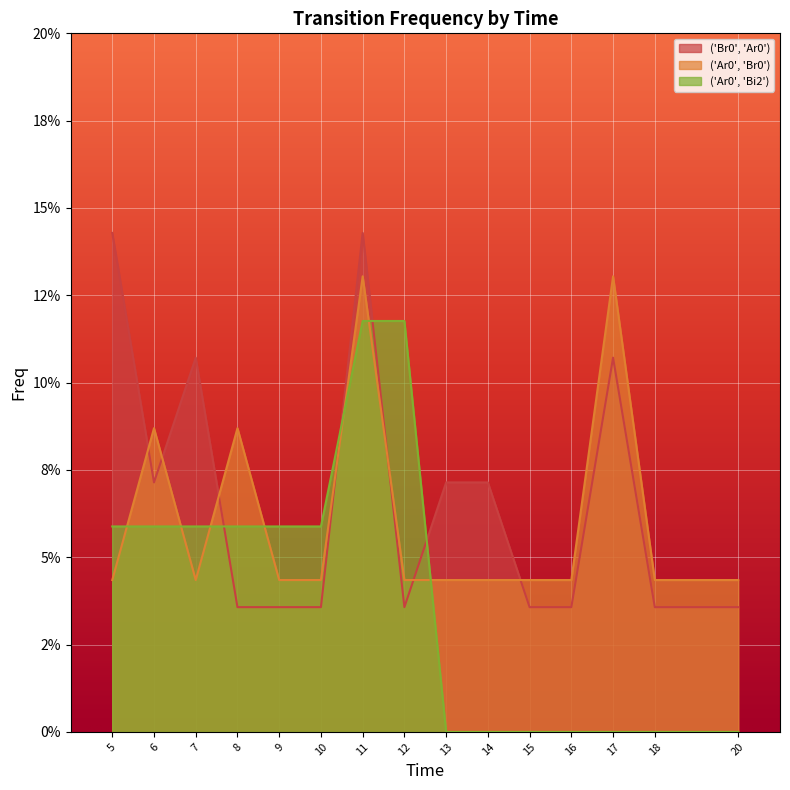

At which category does ('Ar0', 'Br0') reach its first local valley?

7